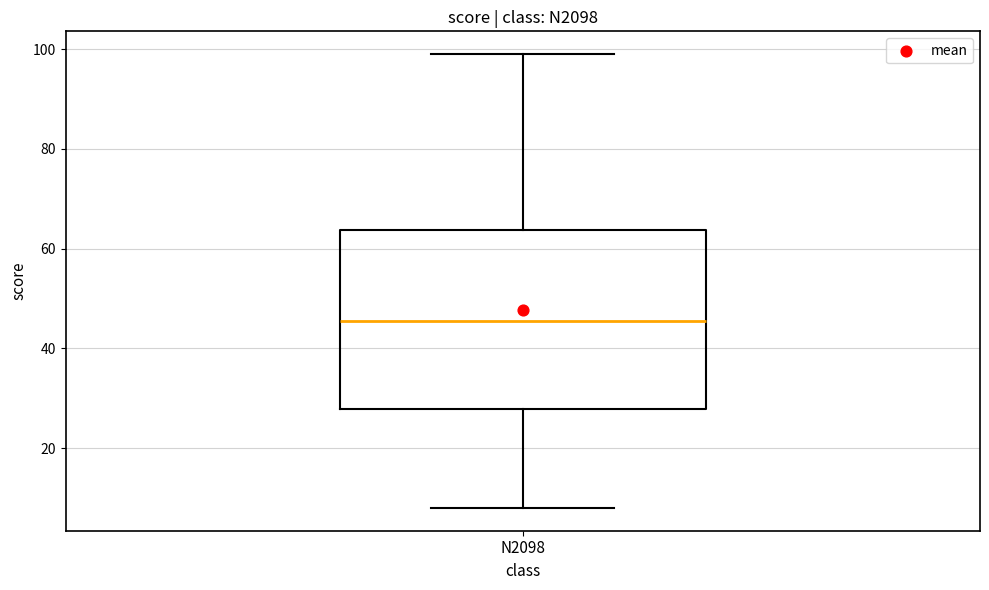

Where is the upper edge of the box for N2098 on the y-axis? The values are not printed on the chart, so give them approximately, as read against the axis.

64